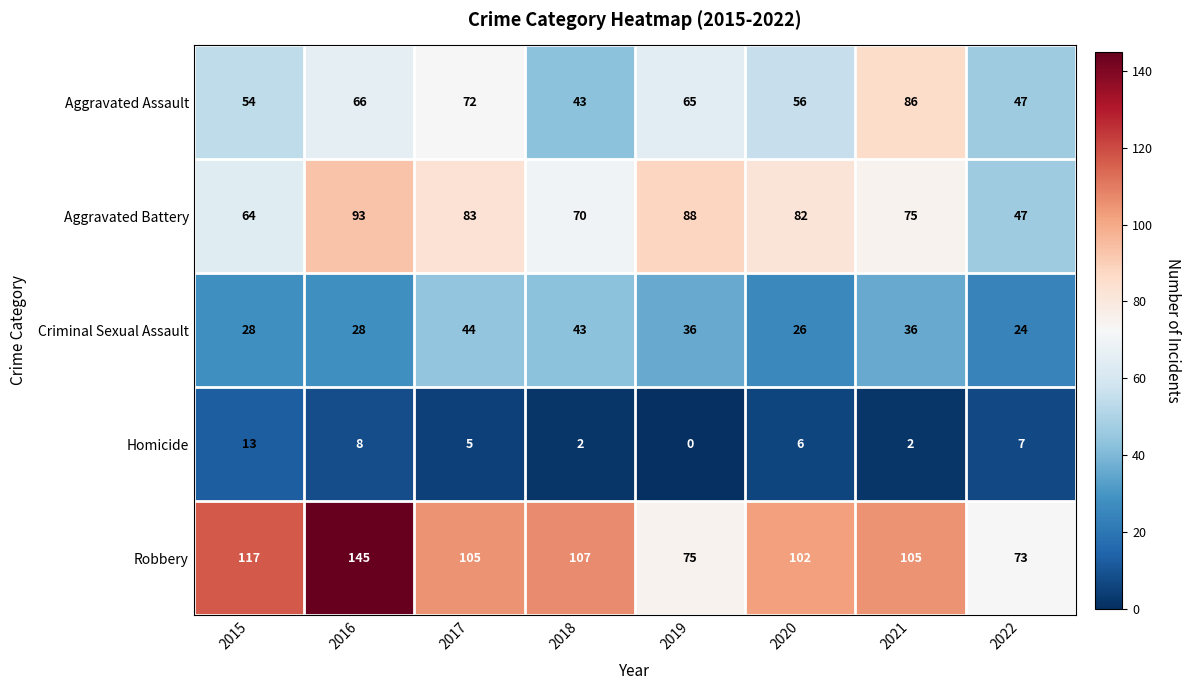

What is the spread (max minus min) of values at 2020?

96